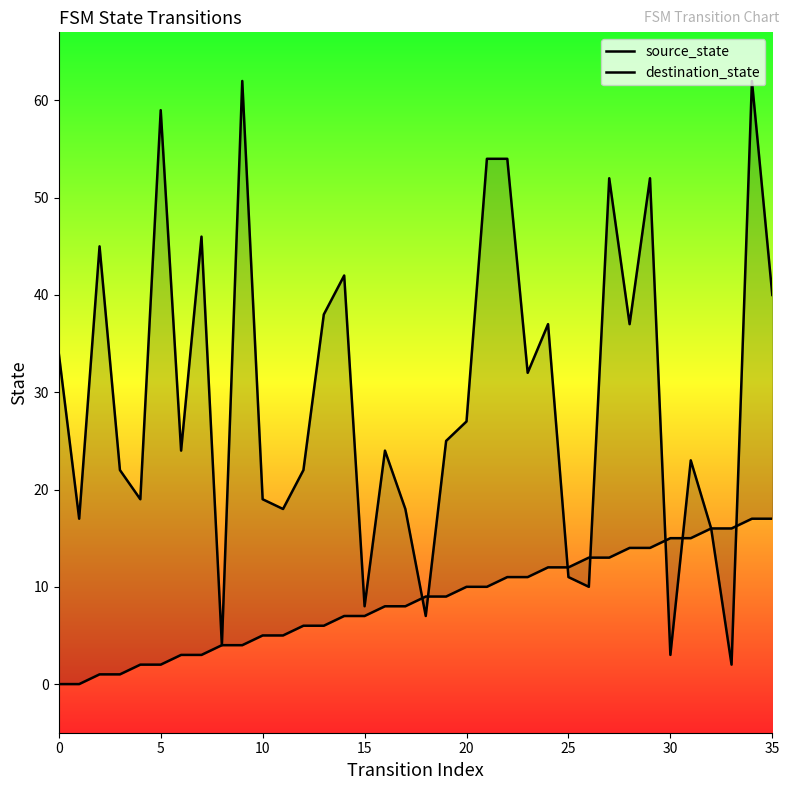

At which label is destination_state closest to 32?

23